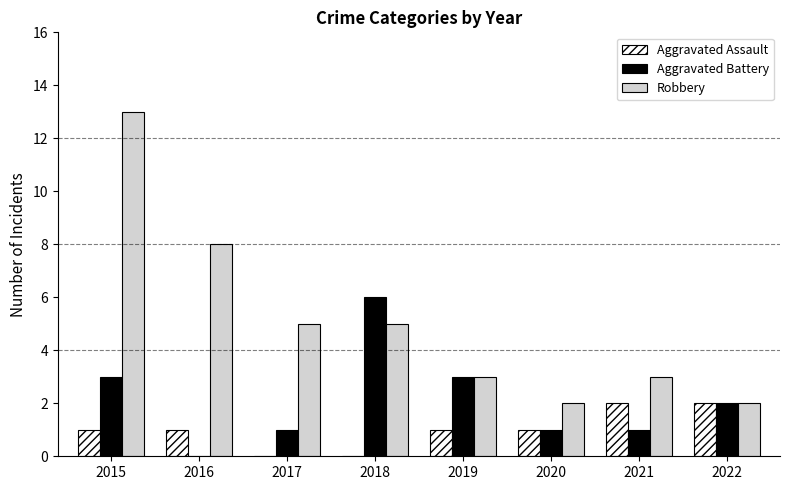

How many distinct data groups are displayed?

3